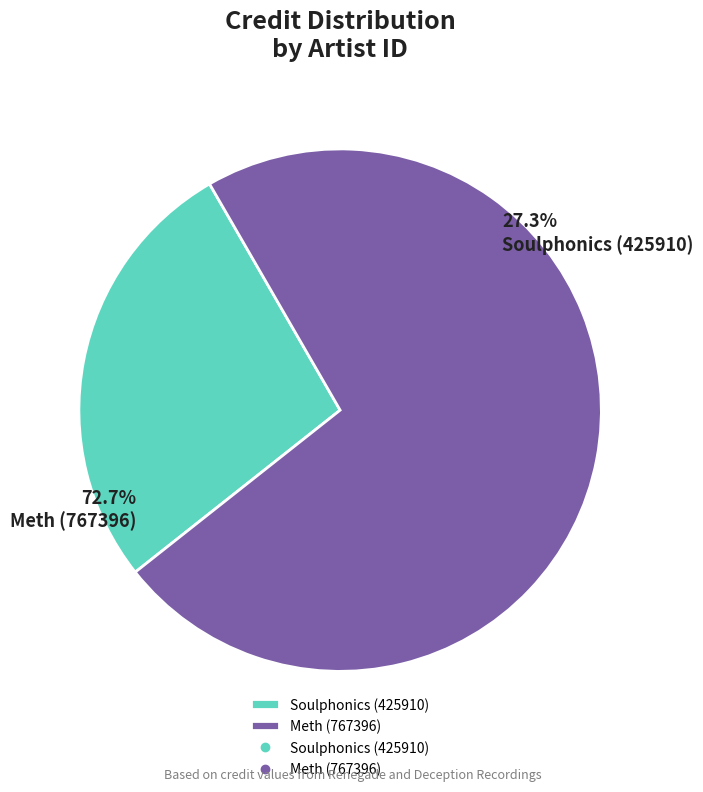

What is the total percentage of 767396 and 425910?

100.0%